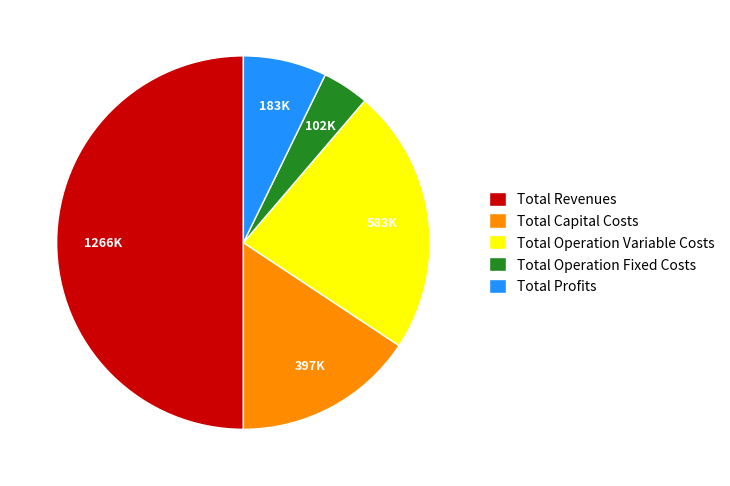

Does Total Operation Variable Costs represent more than half of the total?

No